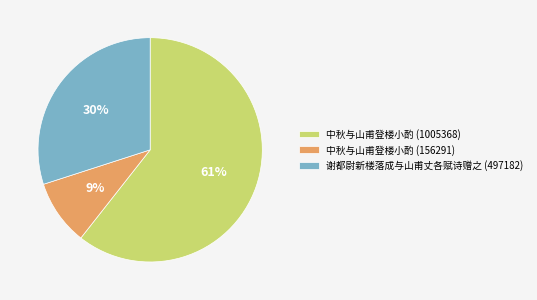

To the nearest percent, what is the difference between the 中秋与山甫登楼小酌 (1005368) and 谢都尉新楼落成与山甫丈各赋诗赠之 (497182) slice percentages?

31%